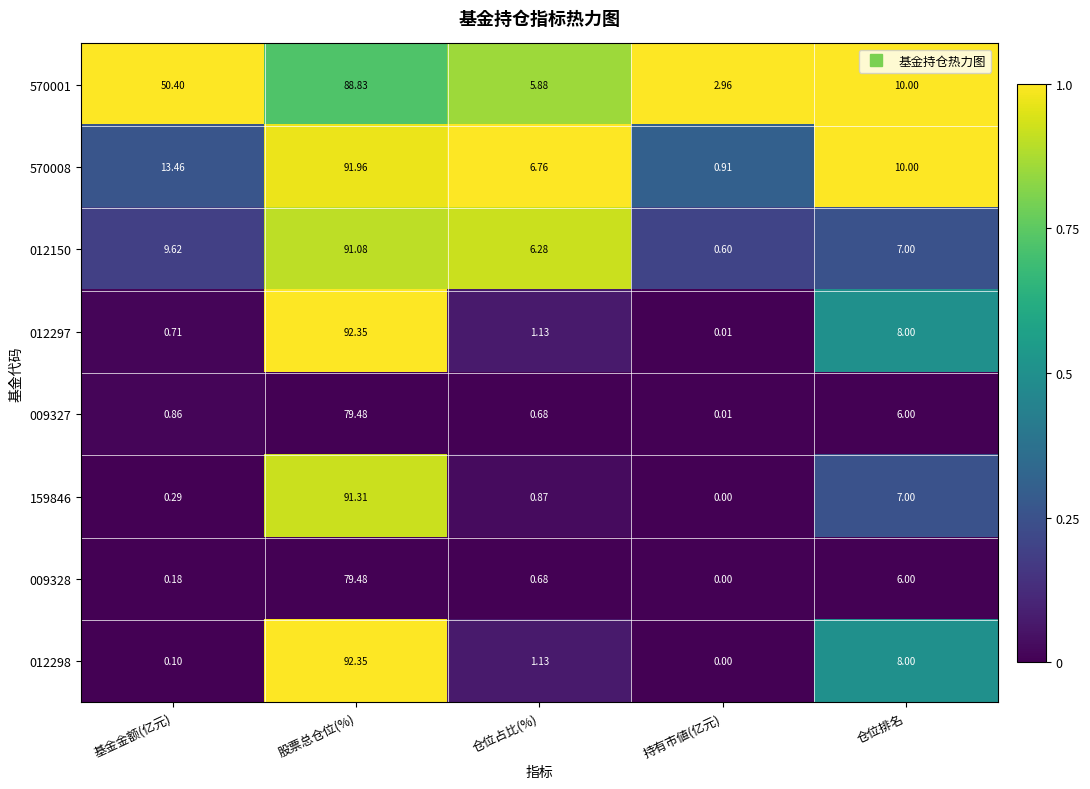

Where is 570008 nearest to the value 46?

基金金额(亿元)